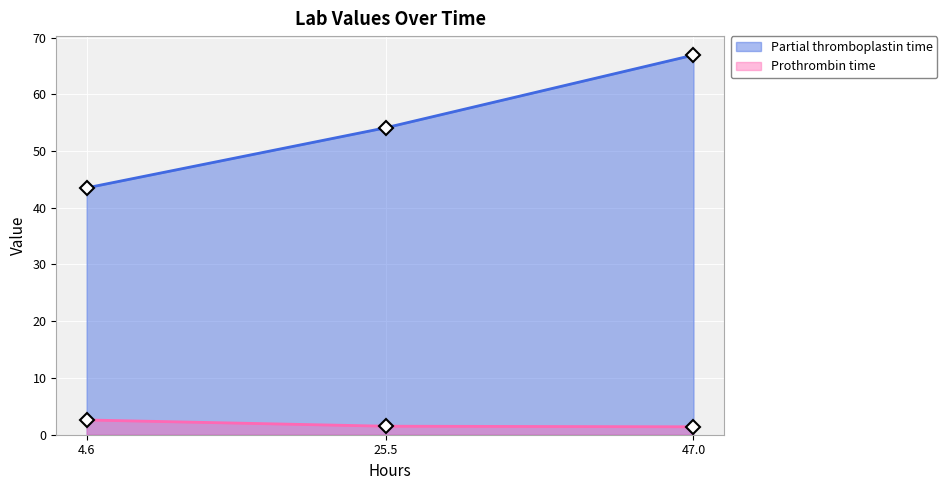

Which series has the largest range (max minus min)?

Partial thromboplastin time